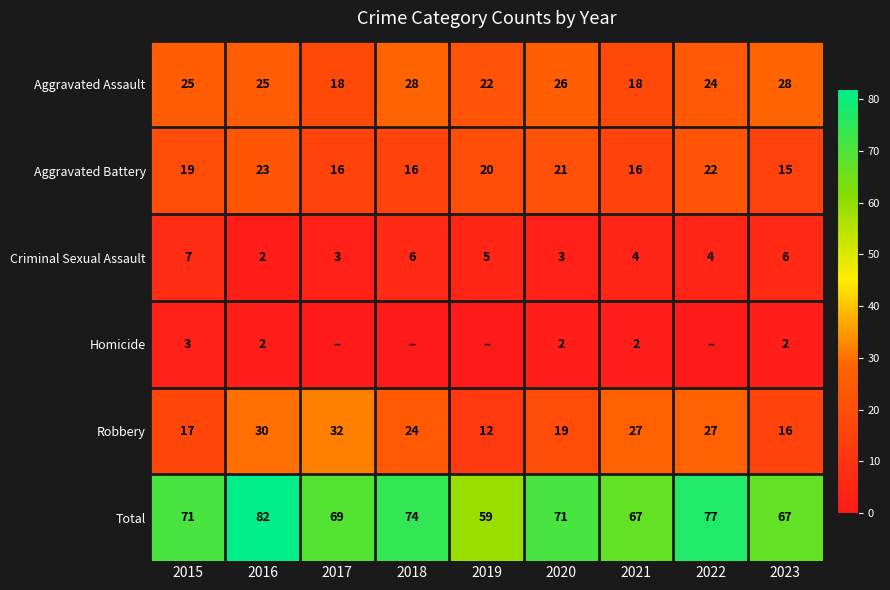

Rank the series at 2023 from lowest to highest value.

Homicide, Criminal Sexual Assault, Aggravated Battery, Robbery, Aggravated Assault, Total